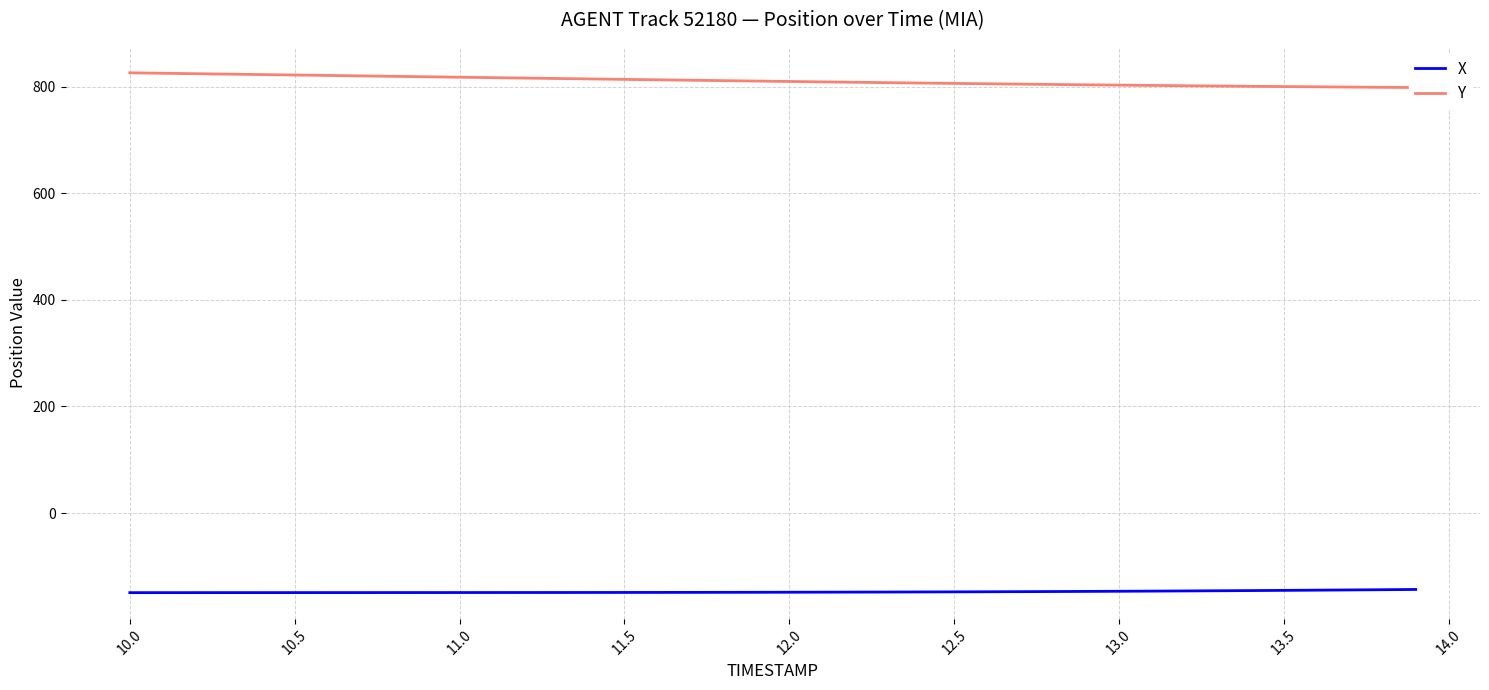

List the series in order of their overall mean, lowest first.

X, Y